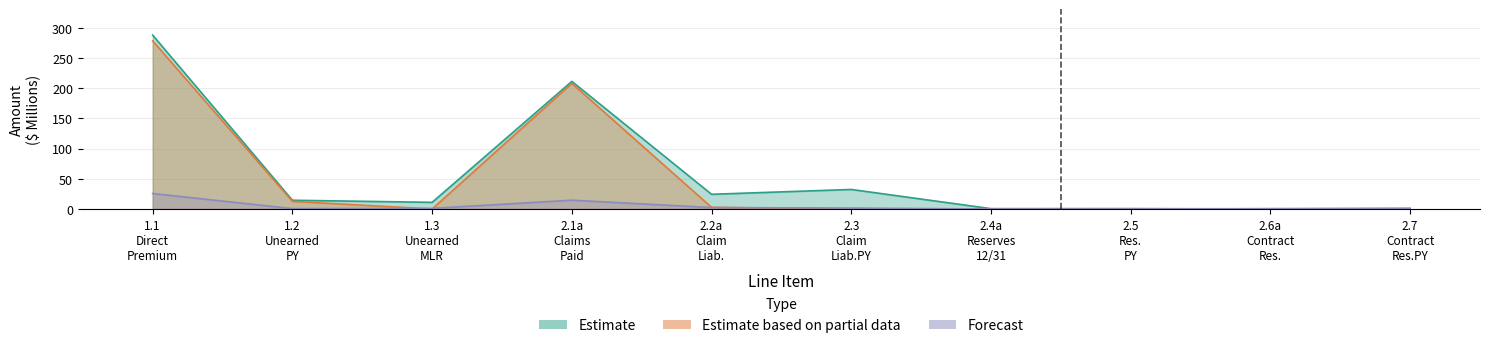

How many lines are shown in the chart?

3